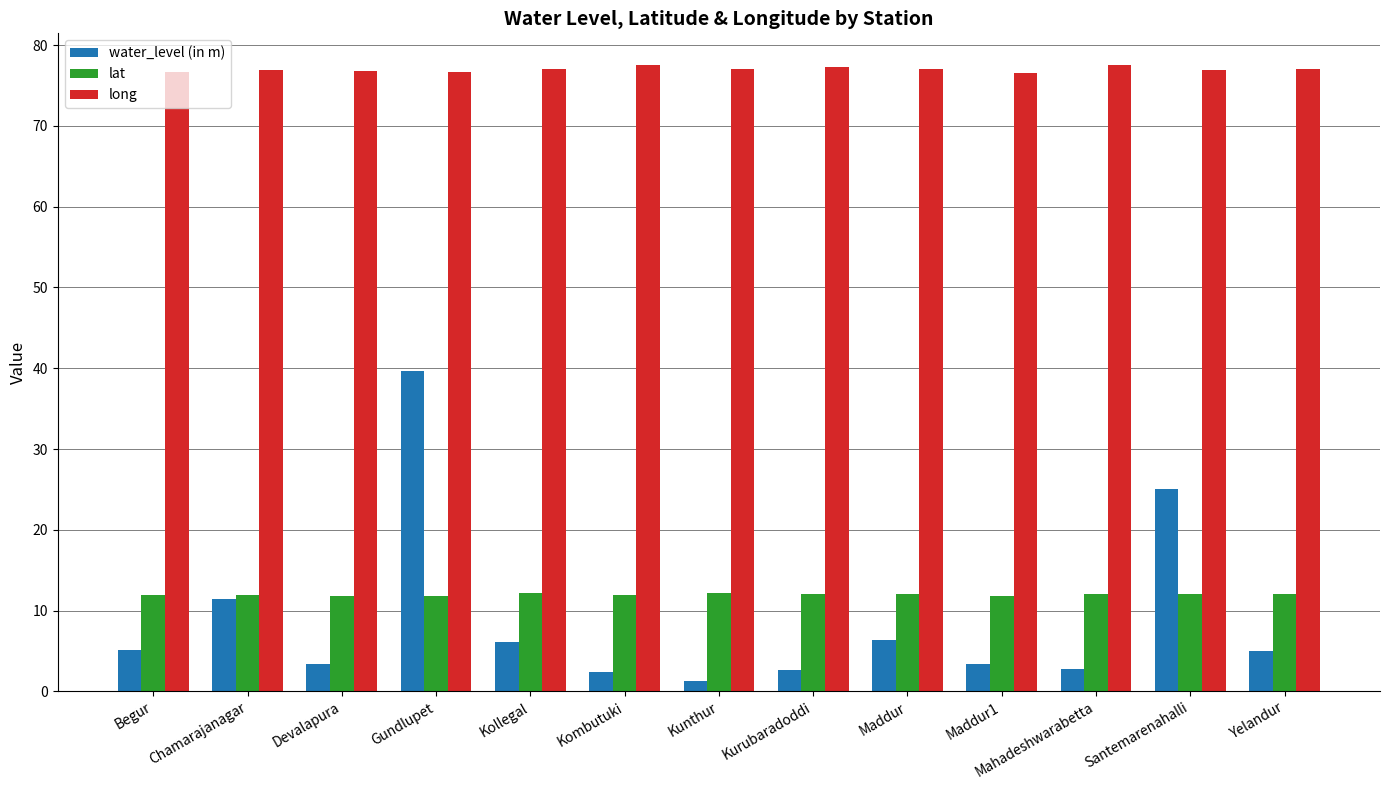

The water_level (in m) series shows 25.0 at Santemarenahalli. True or false?

True